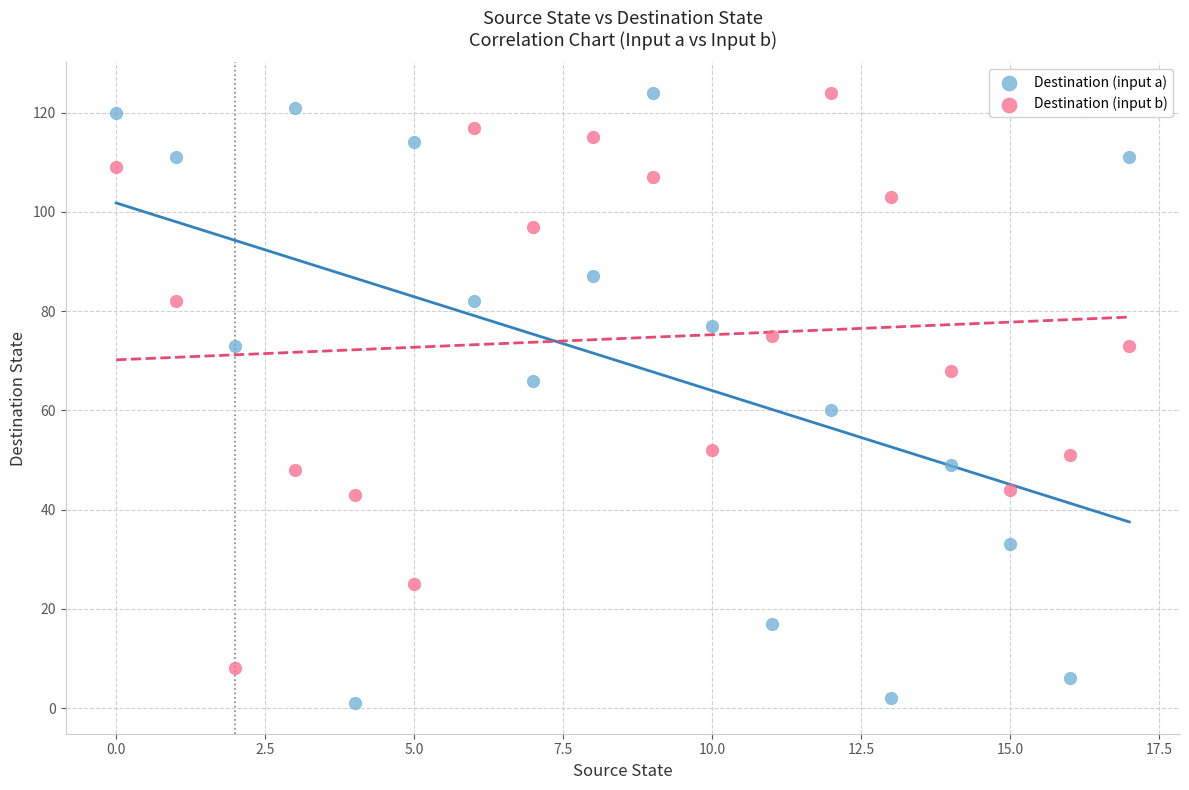

Across all series, what Y value is closest to 62?

60